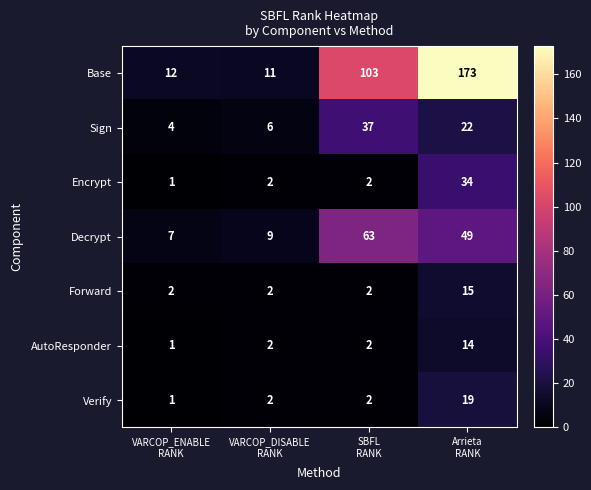

How many data points does each series have?

4